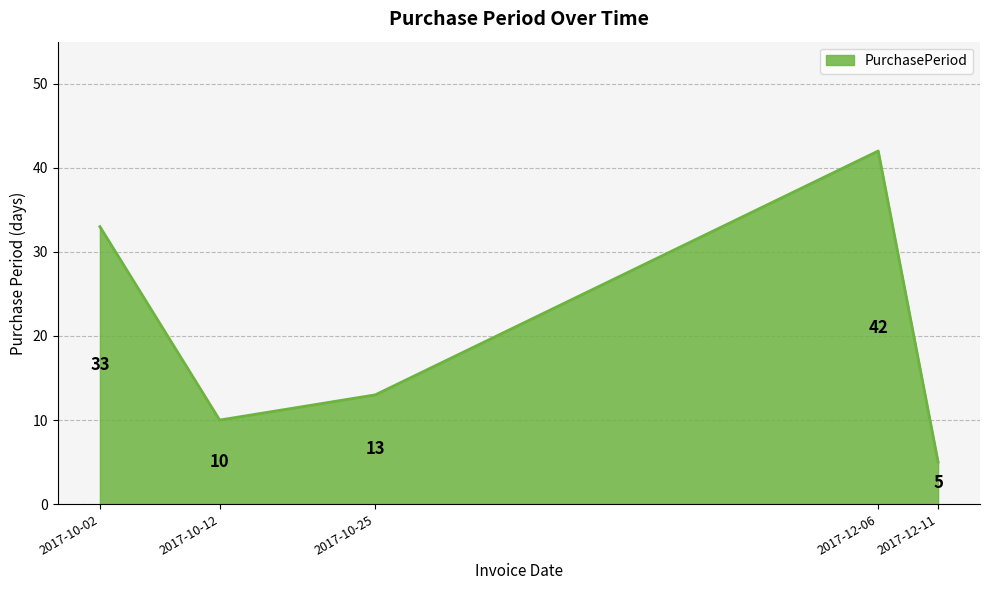

What is the difference between the maximum and minimum values?

37